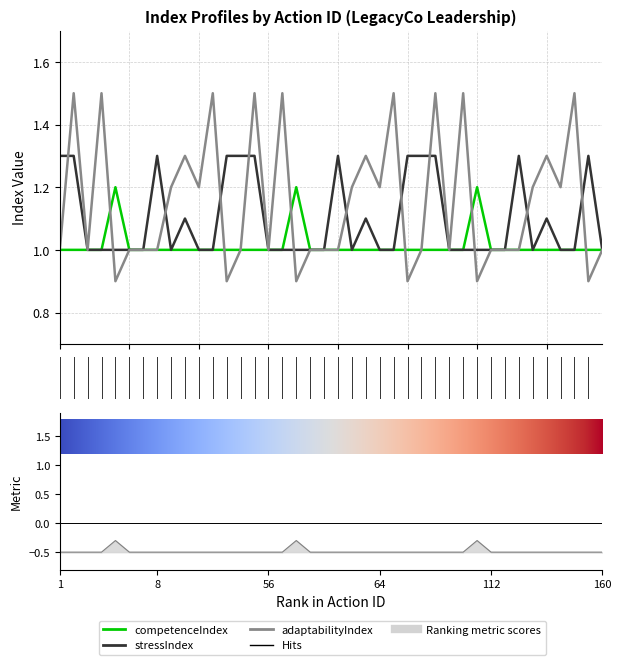

What is the sum of the stressIndex values at 107 and 64?

2.3